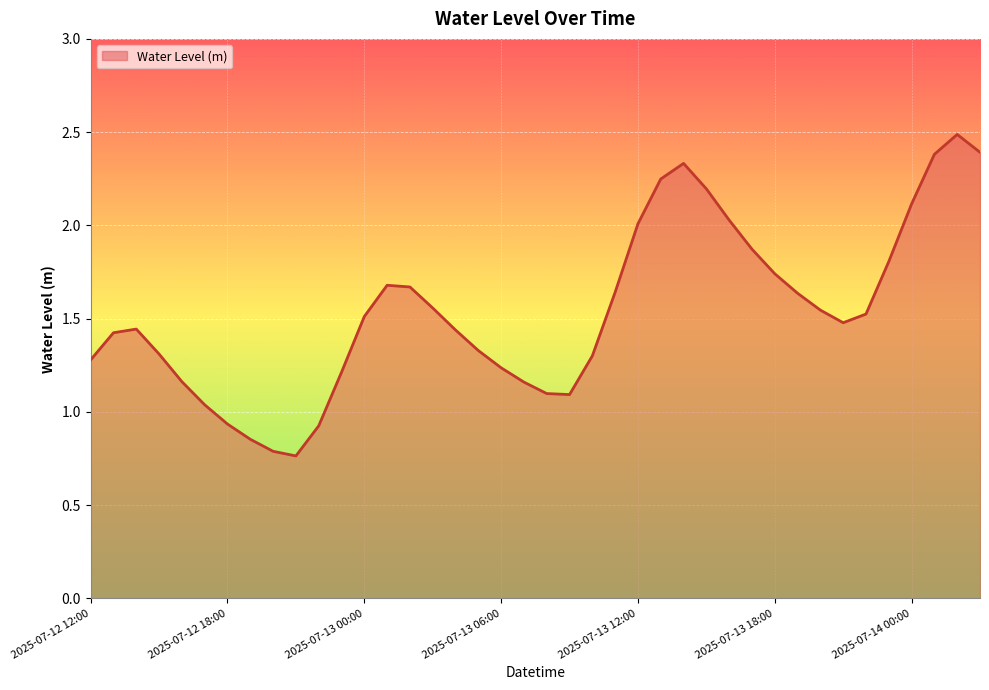

Which category has the lowest value across all series?

2025-07-12 21:00